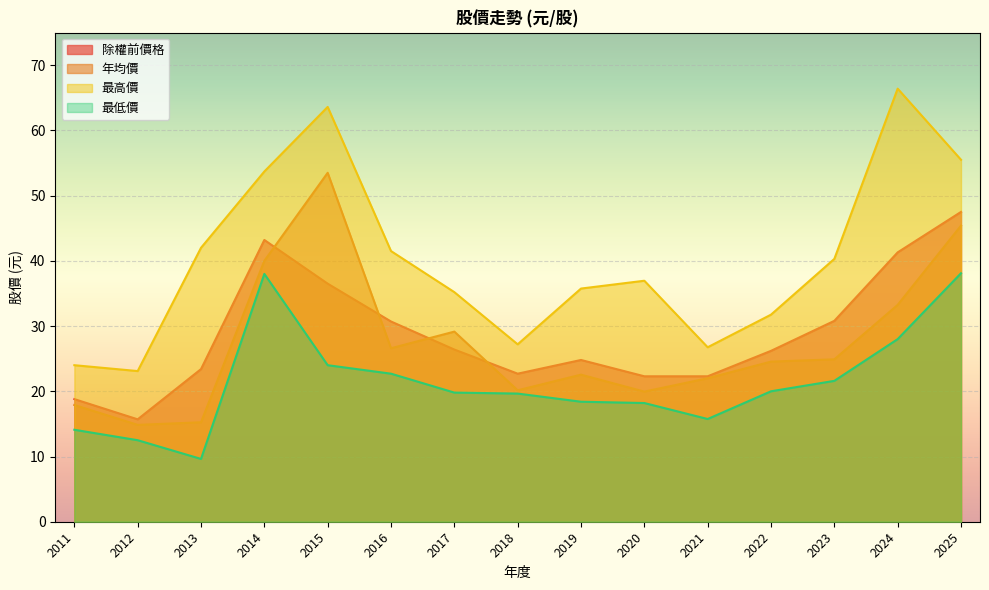

What is the difference between the highest and lowest values at 2012?

10.6